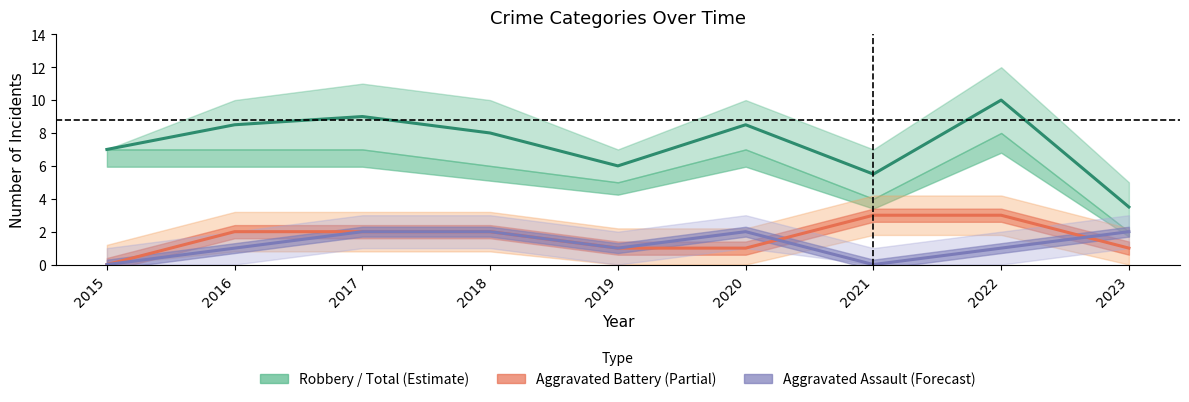

True or false: Aggravated Battery and Robbery / Total band cross at least once.

False